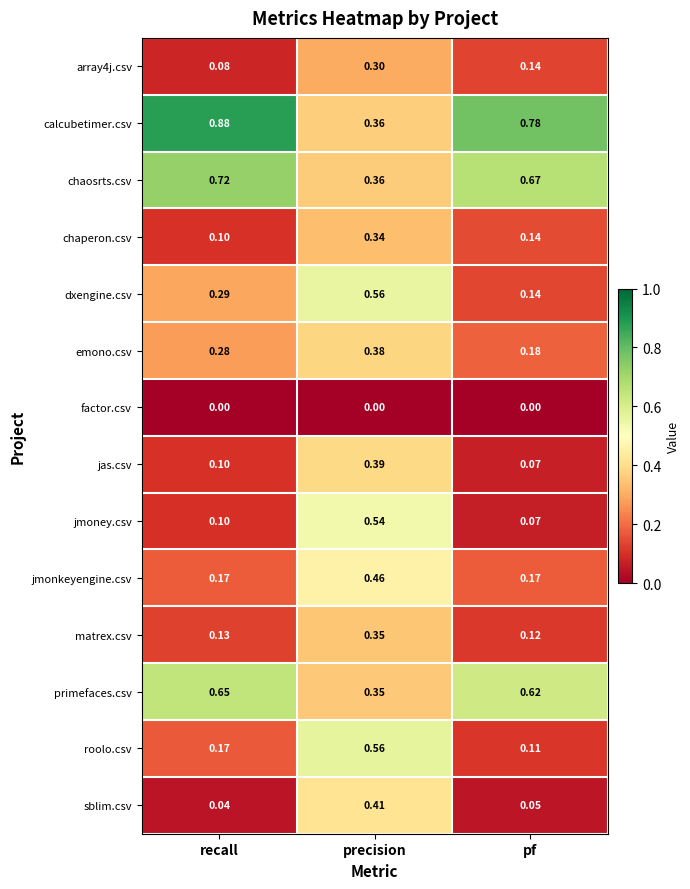

Which label corresponds to the largest value in the chart?

recall